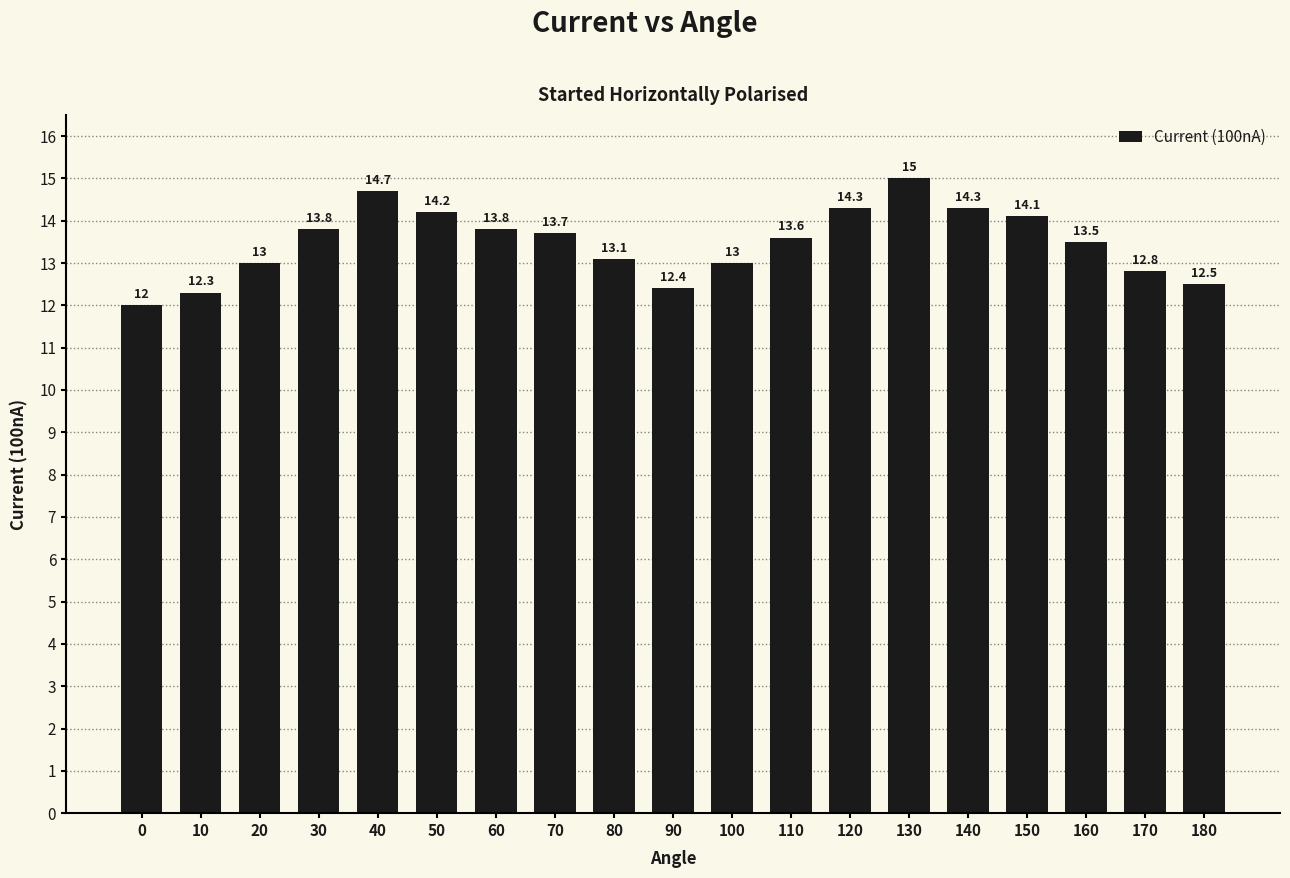

How many data points does each series have?

19